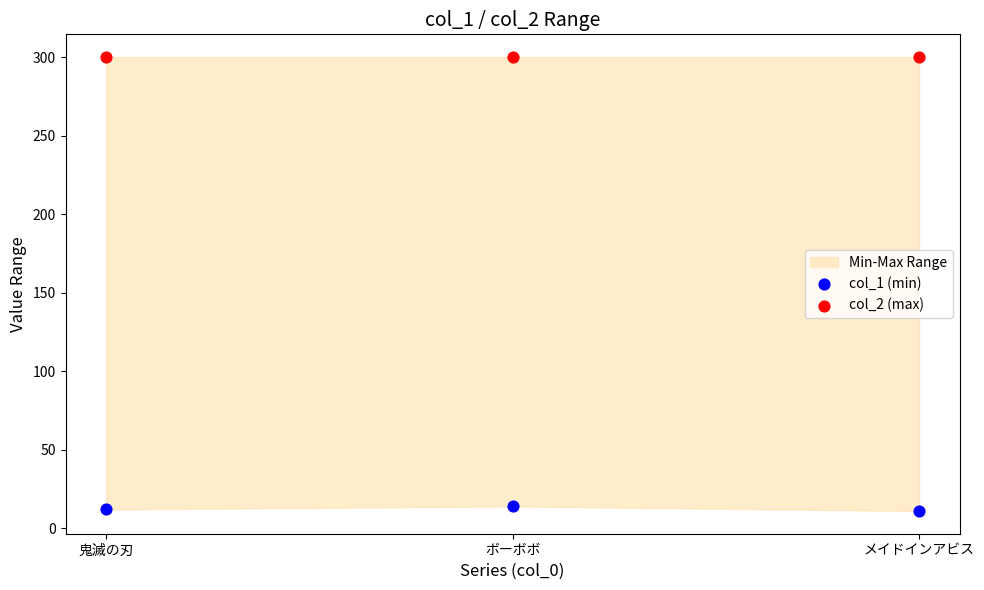

Which series contains the highest Y value?

col_2 (max)